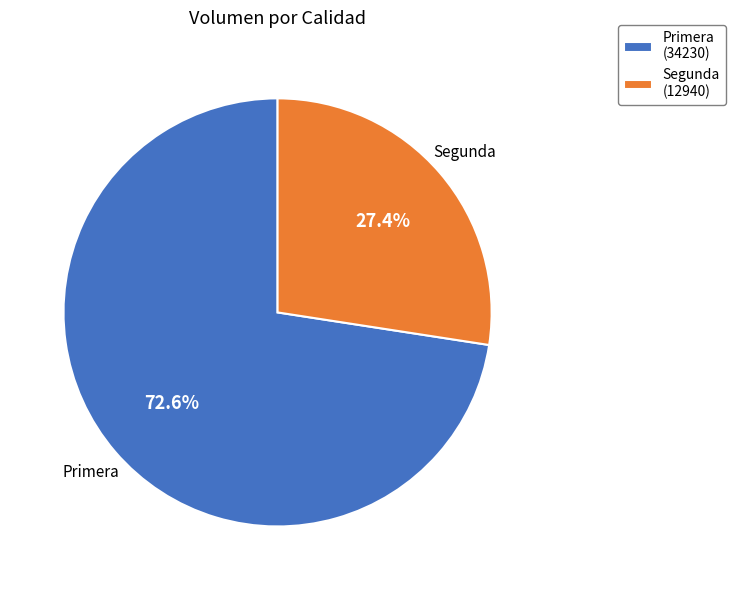

What percentage is NOT represented by Segunda?

72.6%